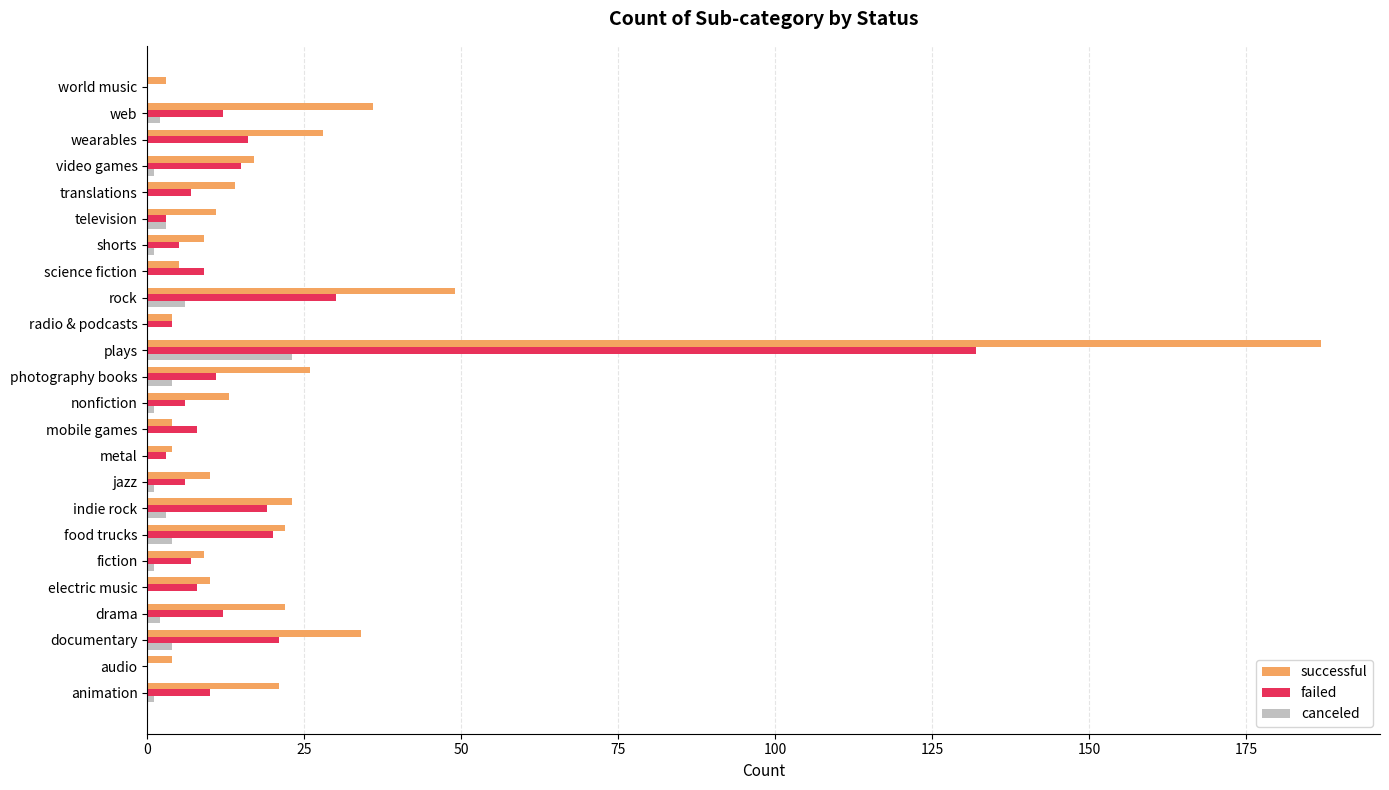

Which series has the largest total across all categories?

successful